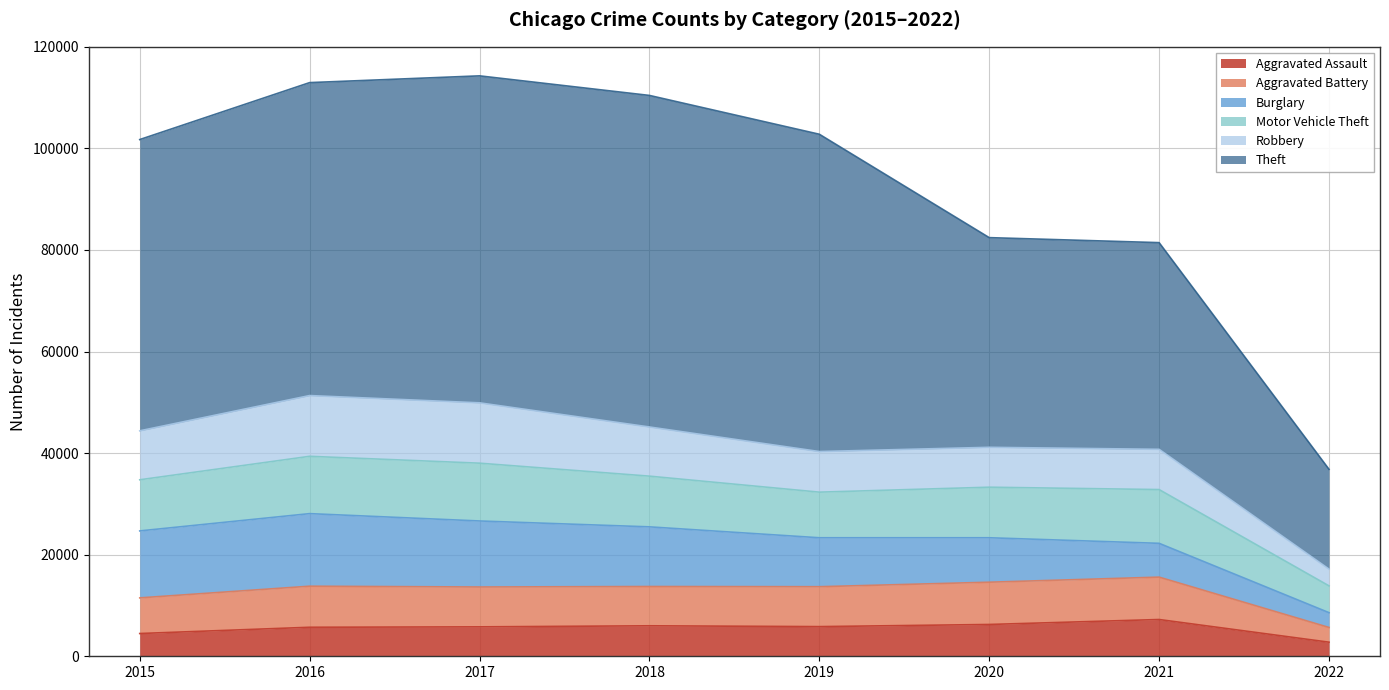

Which series has the largest total across all categories?

Theft